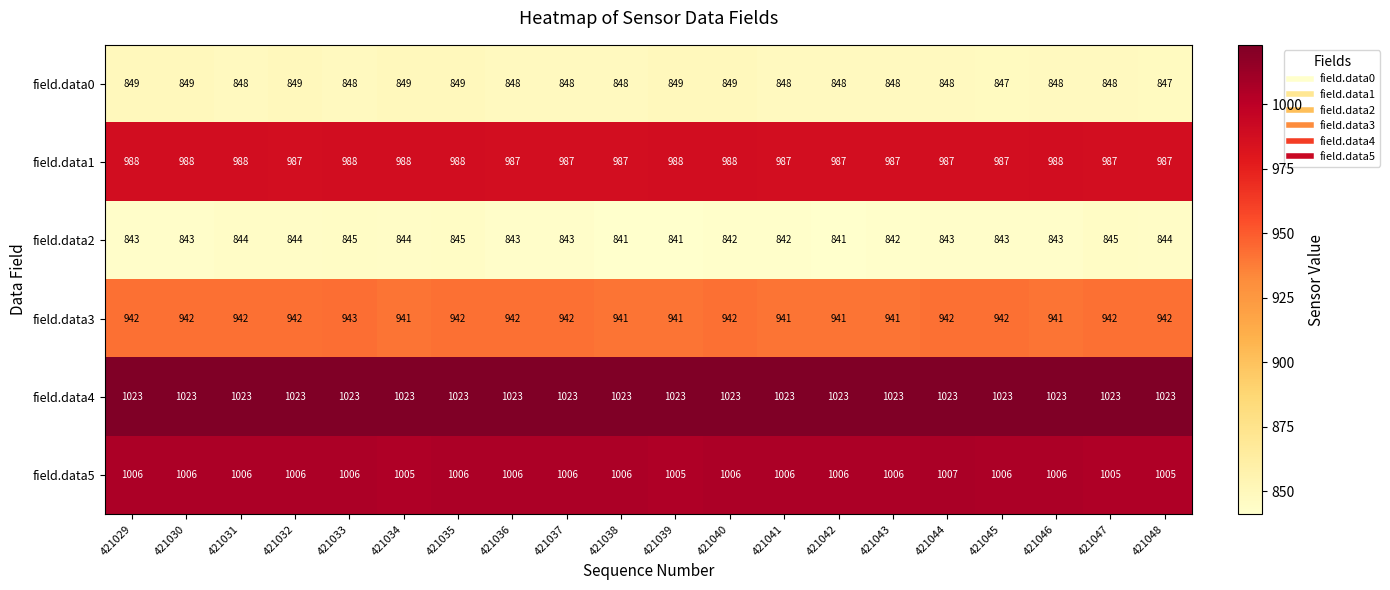

At how many categories does at least one series exceed 945?

20